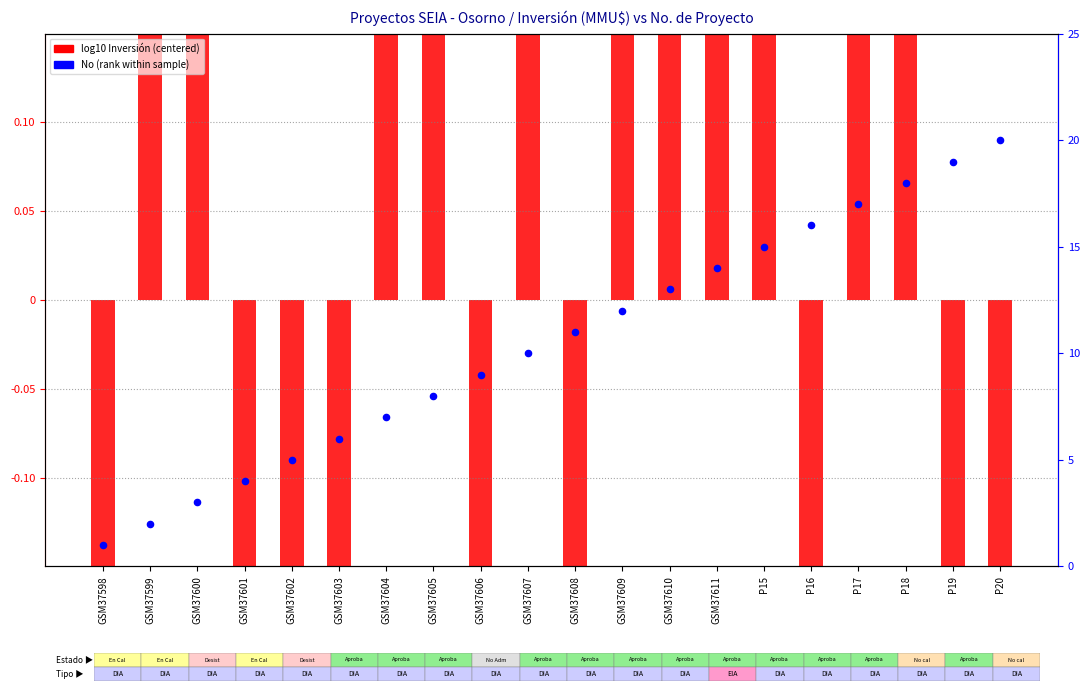

Which series has the largest total across all categories?

No (rank within sample)